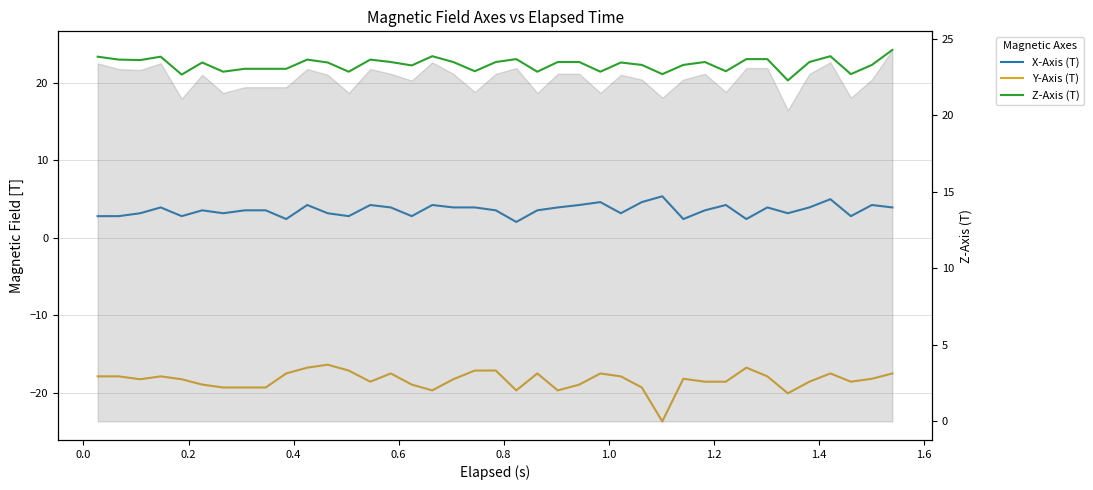

How many values in the X-Axis (T) series are below 3?

10